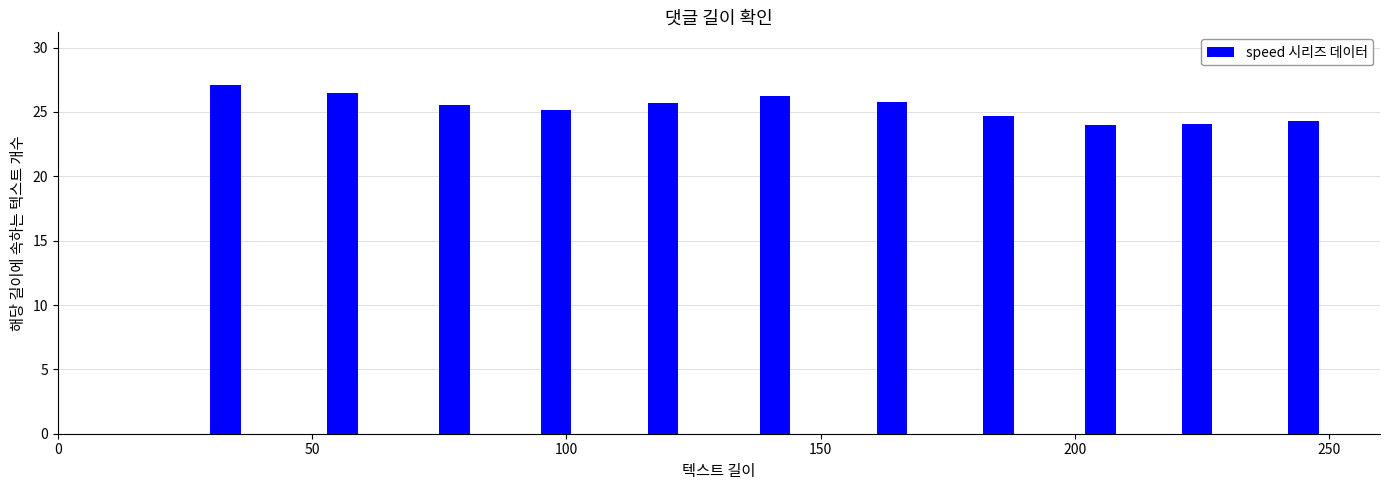

What is the average value?

25.4